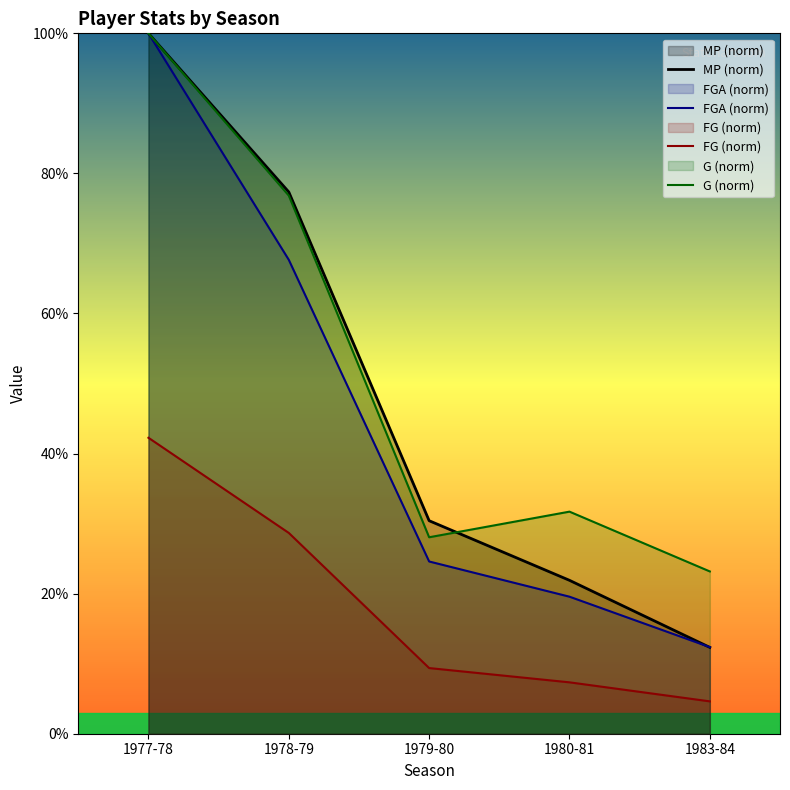

Which series has the largest range (max minus min)?

MP (norm)